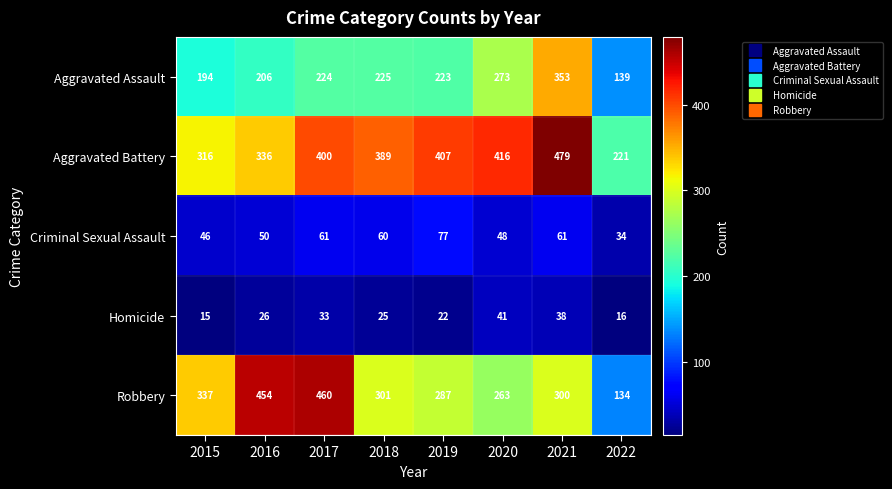

At which category is the sum across all series the highest?

2021